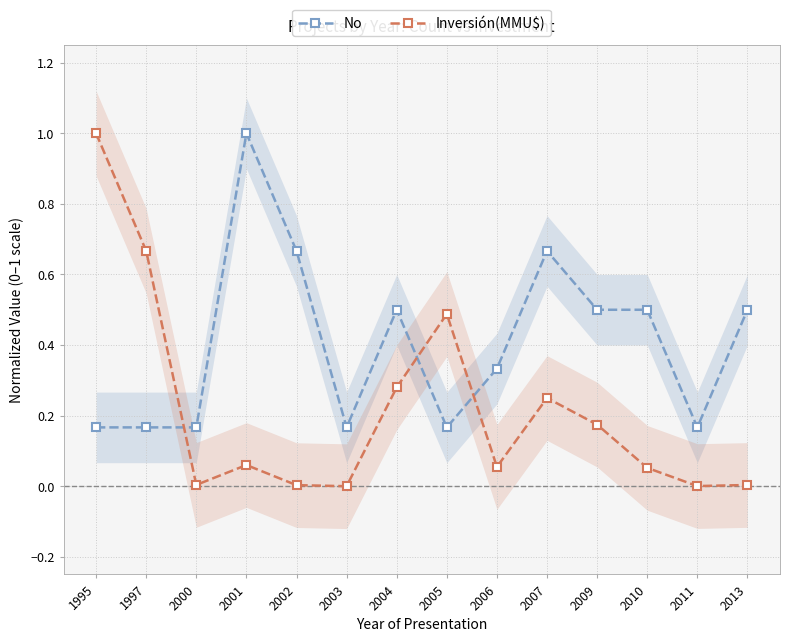

True or false: No has more than 2 points higher than both neighbors.

True